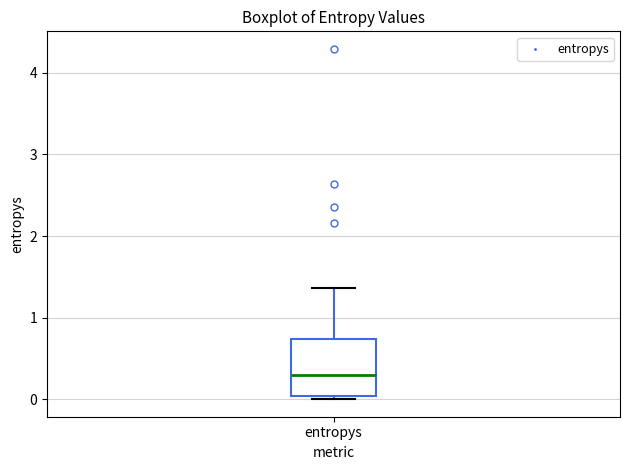

Where does the median line of the box for entropys sit on the y-axis? The values are not printed on the chart, so give them approximately, as read against the axis.

0.3